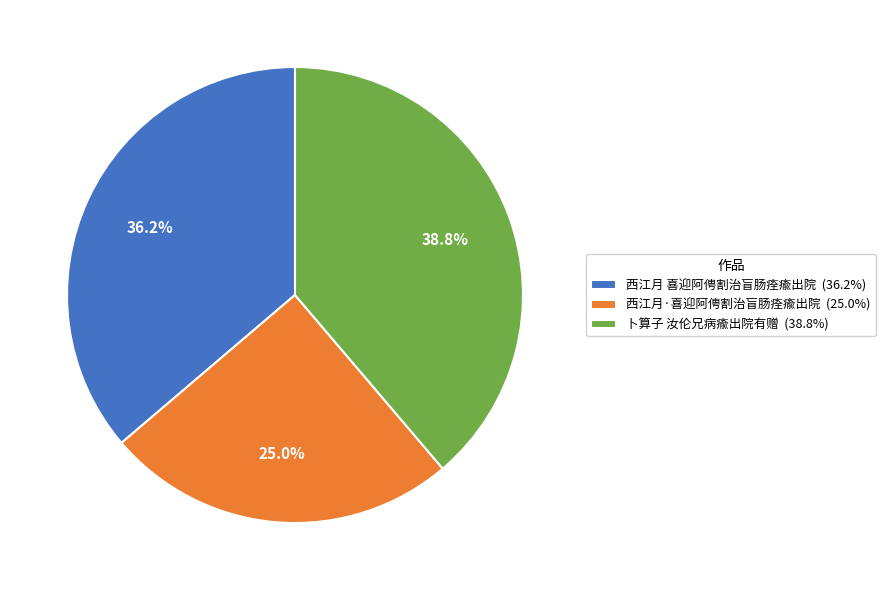

Approximately how many times larger is the value at 卜算子 汝伦兄病瘉出院有赠 compared to 西江月 喜迎阿俜割治盲肠痊瘉出院?

1.1